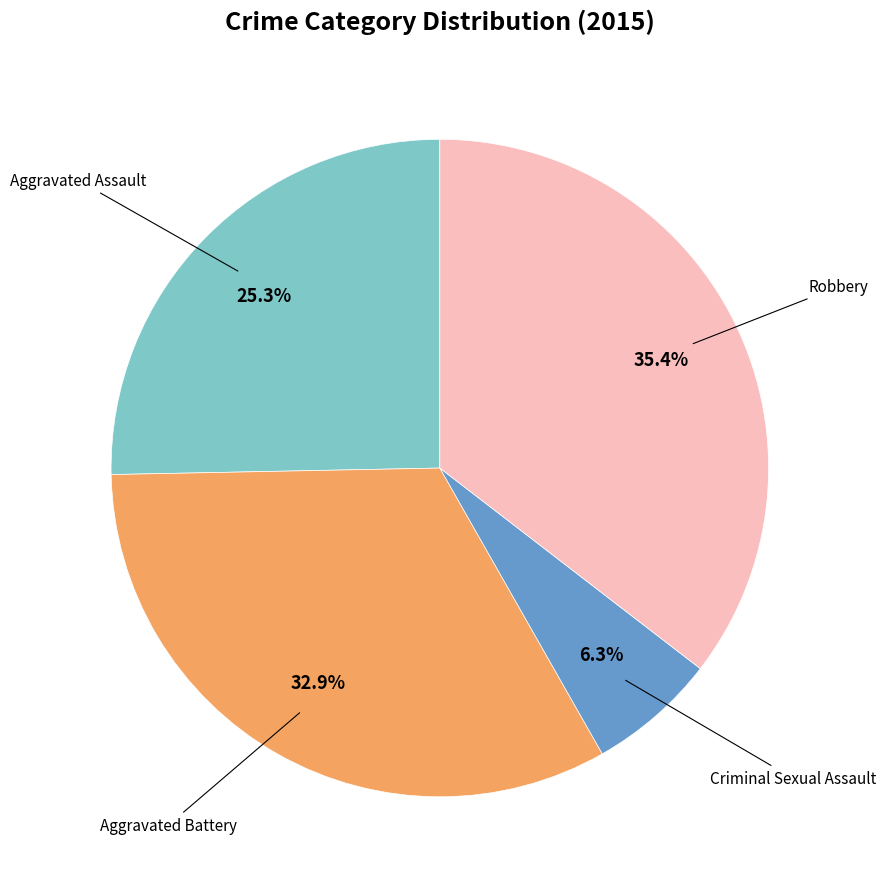

How many slices are in this pie chart?

4